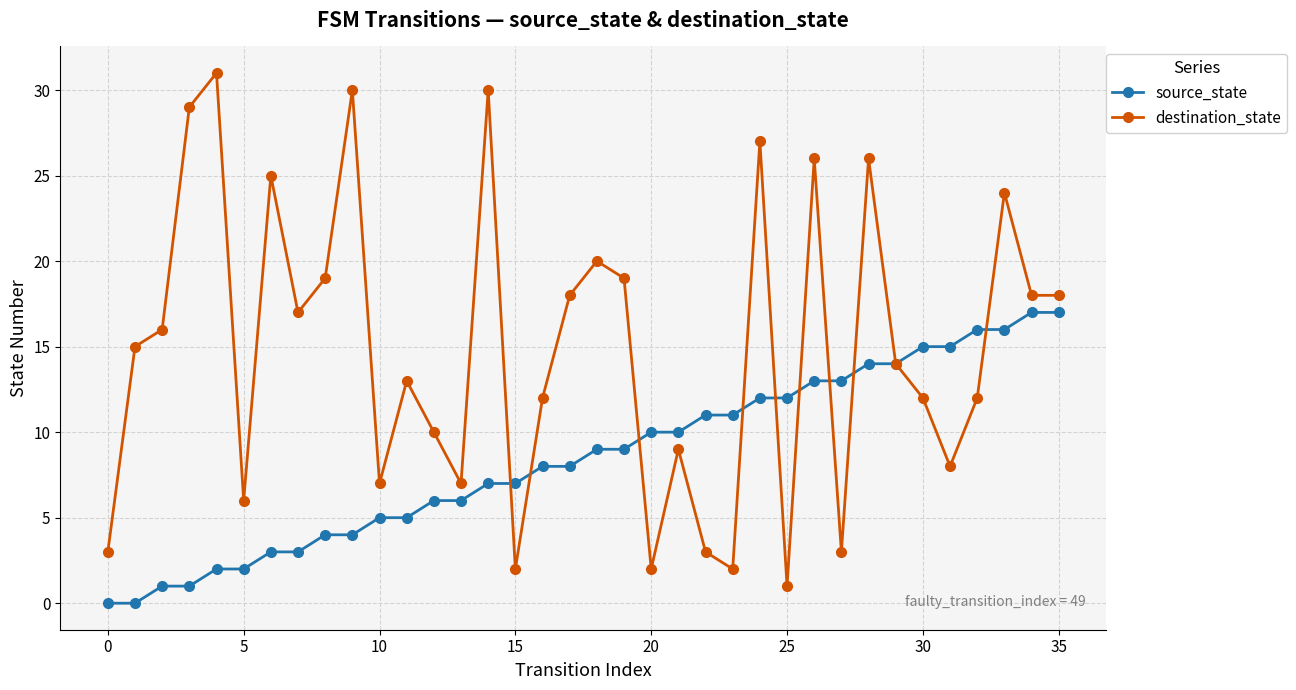

Rank the series by their average value, from highest to lowest.

destination_state, source_state